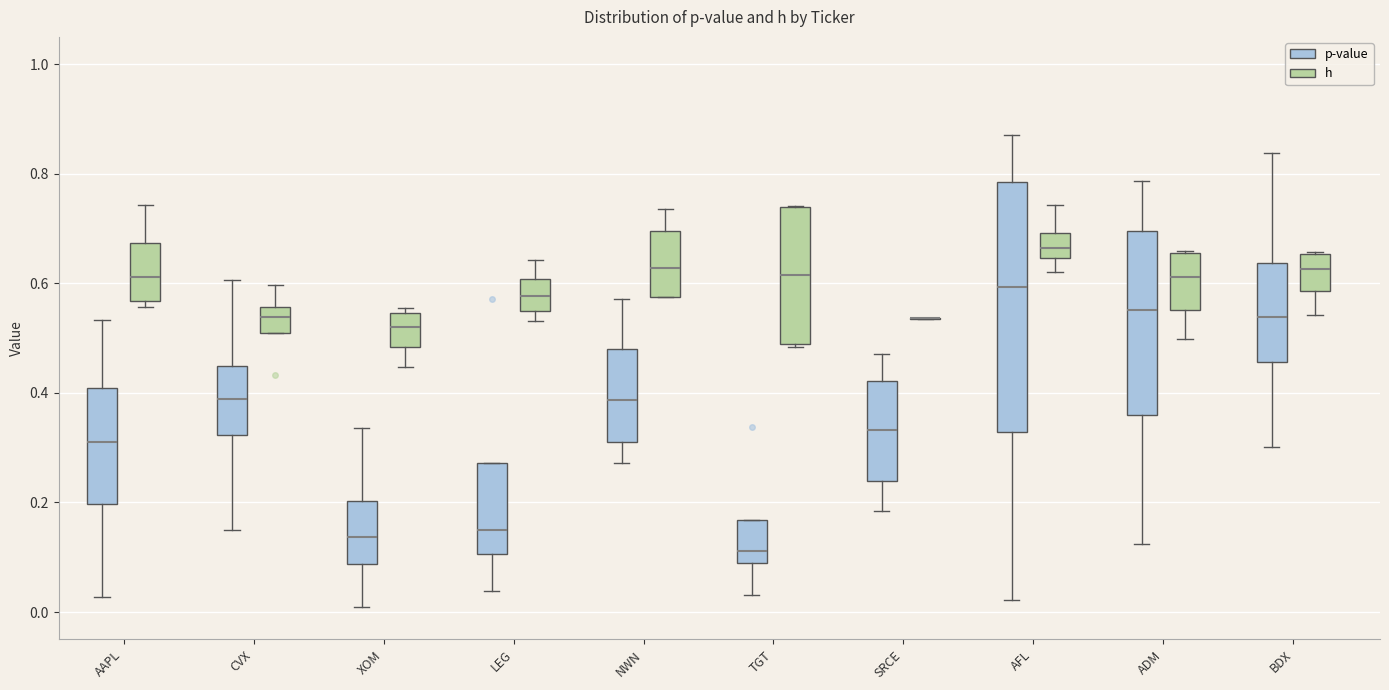

Where does the lower whisker of the box for AAPL (p-value) end on the y-axis? The values are not printed on the chart, so give them approximately, as read against the axis.

0.02